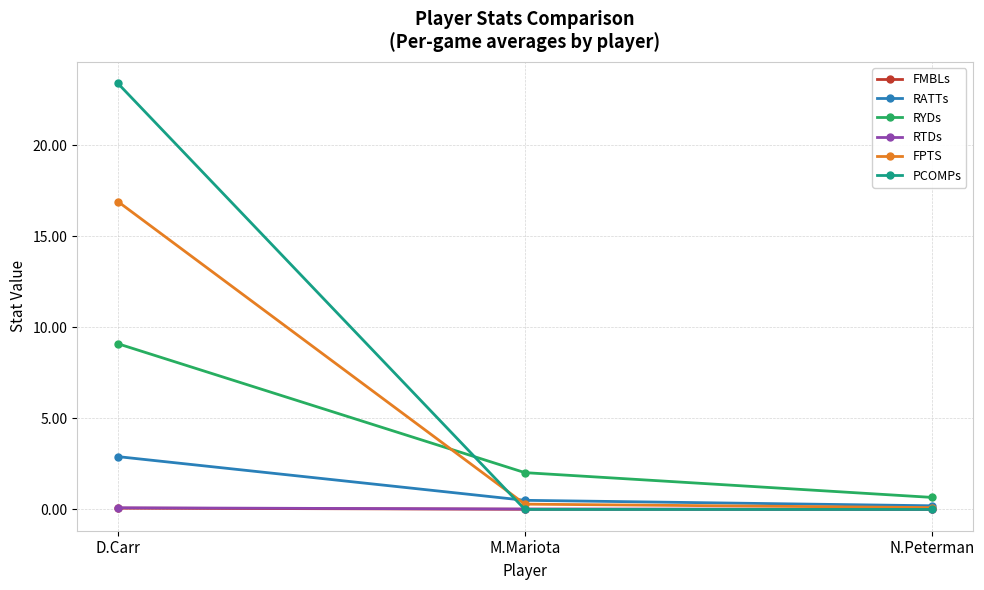

Count the number of data series in this chart.

6